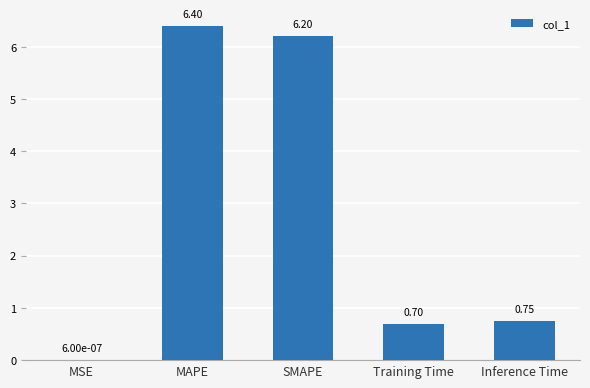

Where is the data nearest to the value 3?

Inference Time